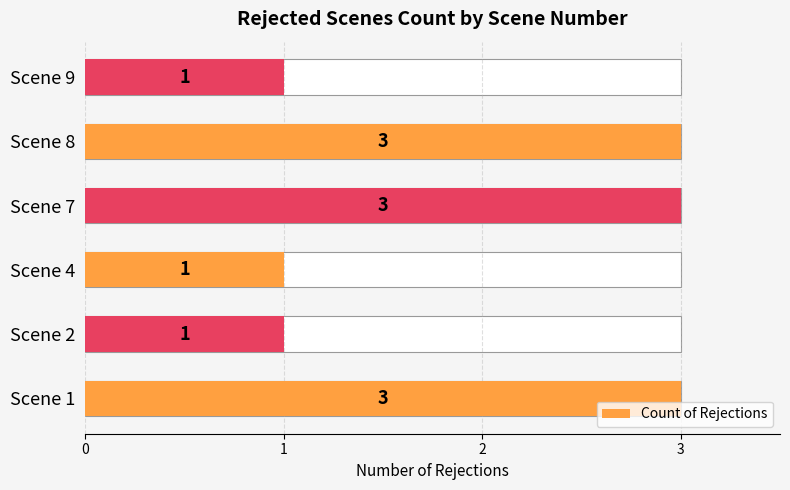

How many categories are shown in the chart?

6